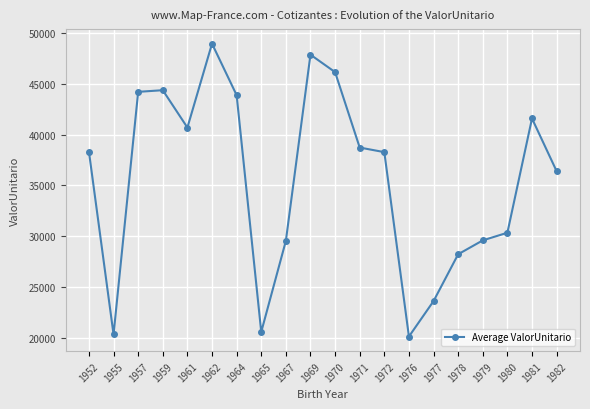

How many points are higher than both their immediate neighbors (excluding endpoints)?

4